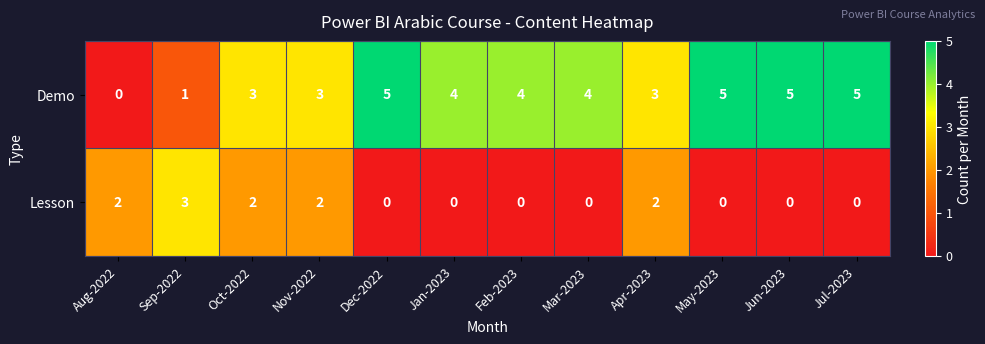

What is the spread (max minus min) of values at Jun-2023?

5